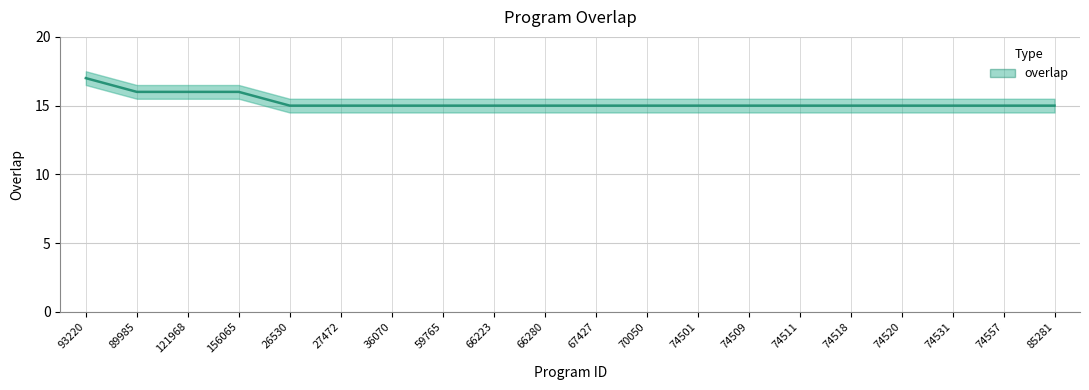

What is the change in value from 93220 to 74557?

-2